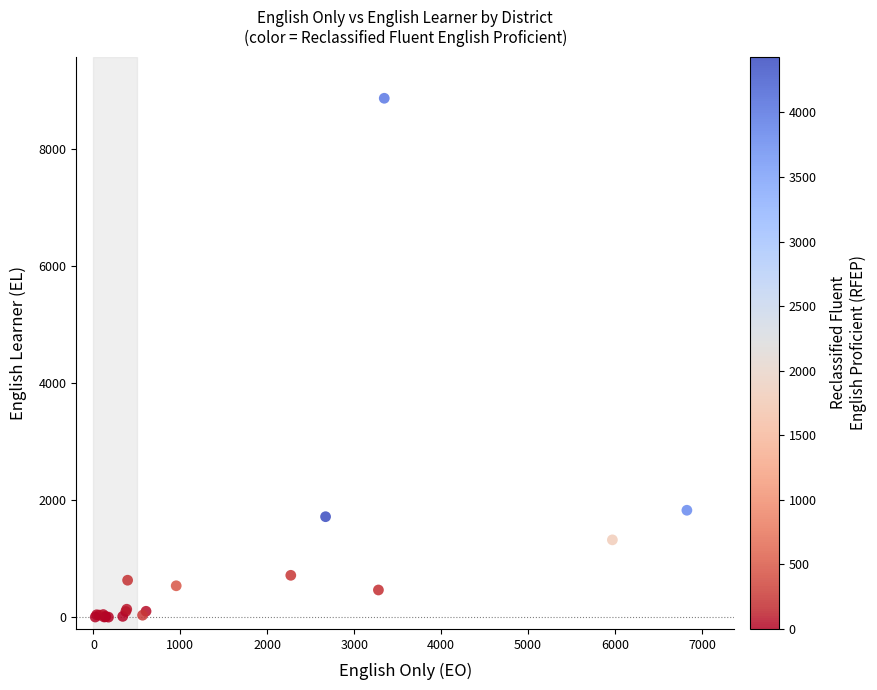

What Y value in the scatter plot is closest to 4437?

1829